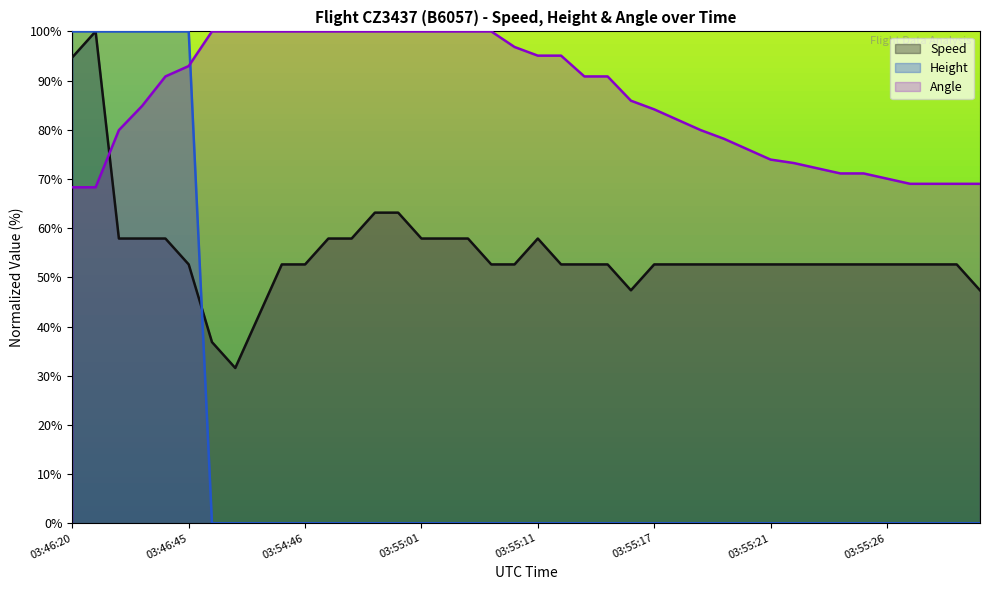

At 03:54:32, list the series in order from smallest to largest.

Height, Speed, Angle